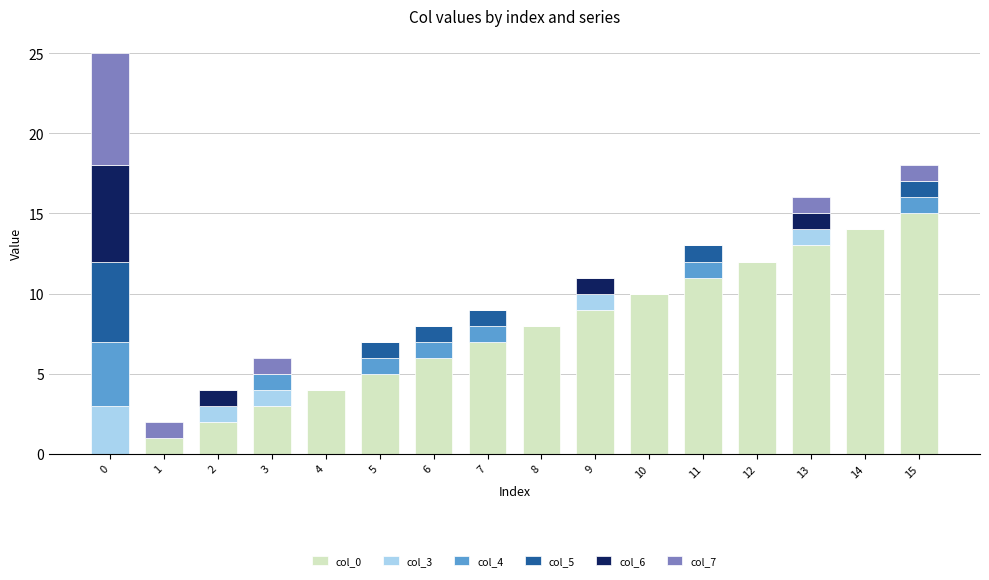

How many data points does each series have?

16